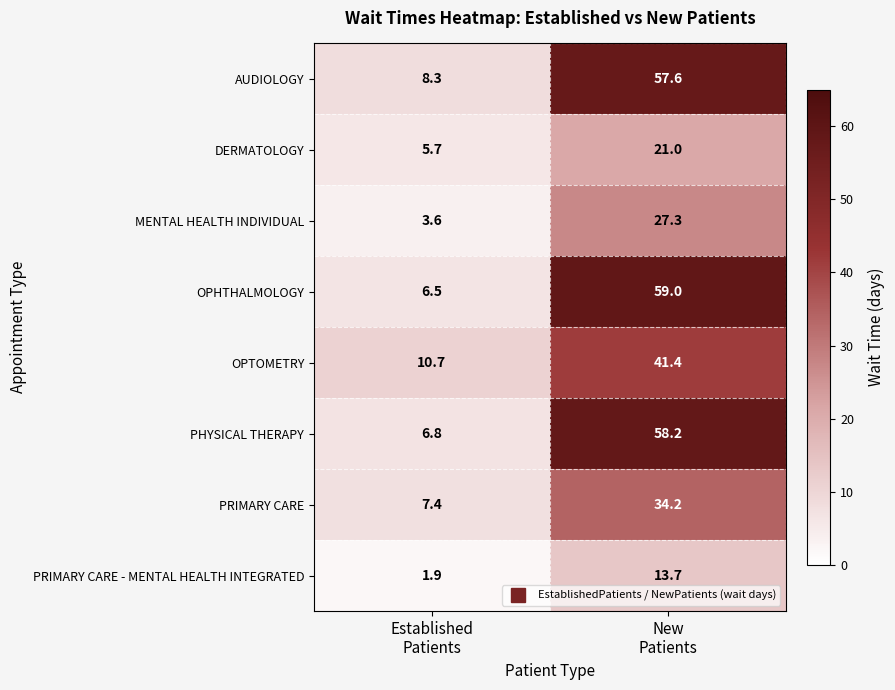

Which series has the largest range (max minus min)?

OPHTHALMOLOGY